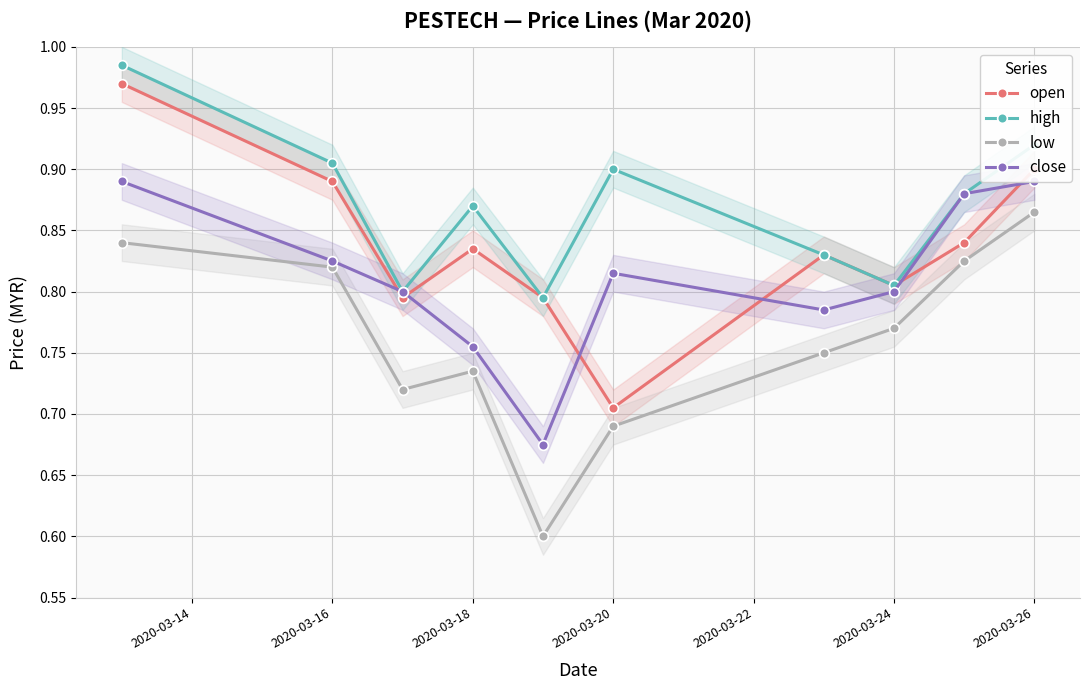

How many low values are between 0 and 1?

10